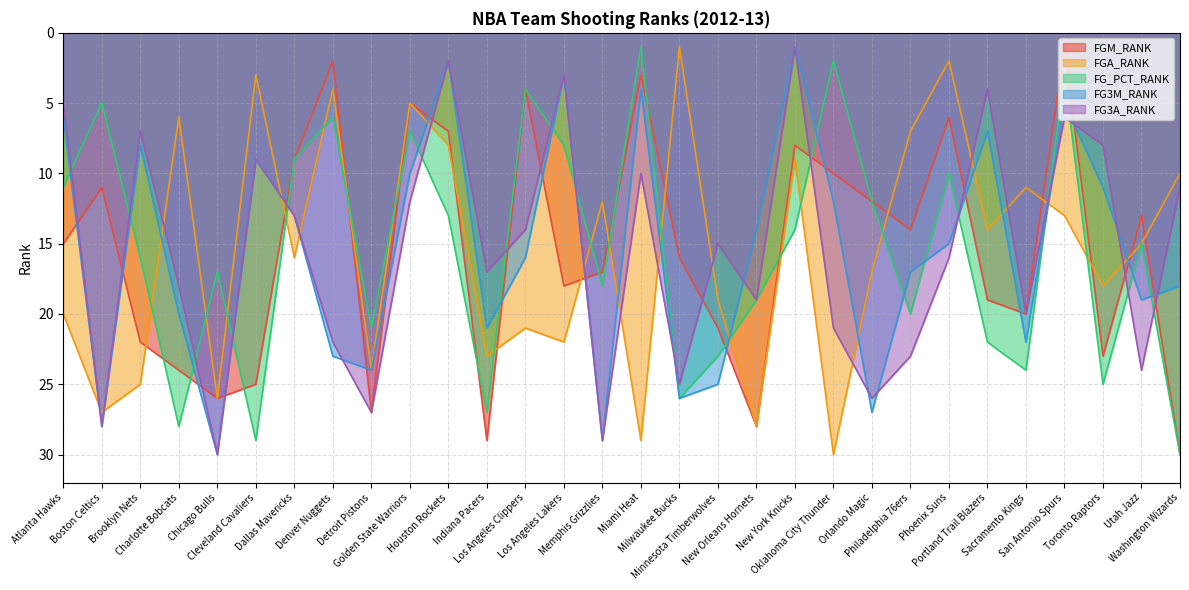

At which label is FGM_RANK closest to 15?

Atlanta Hawks